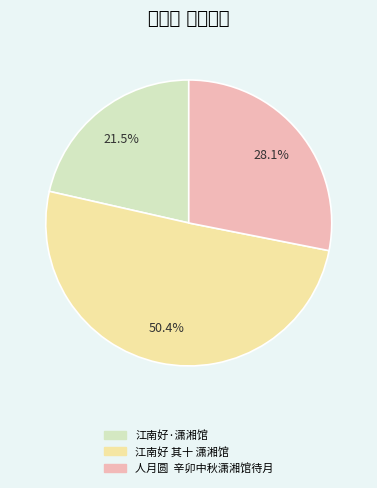

Does any single category account for the majority?

Yes